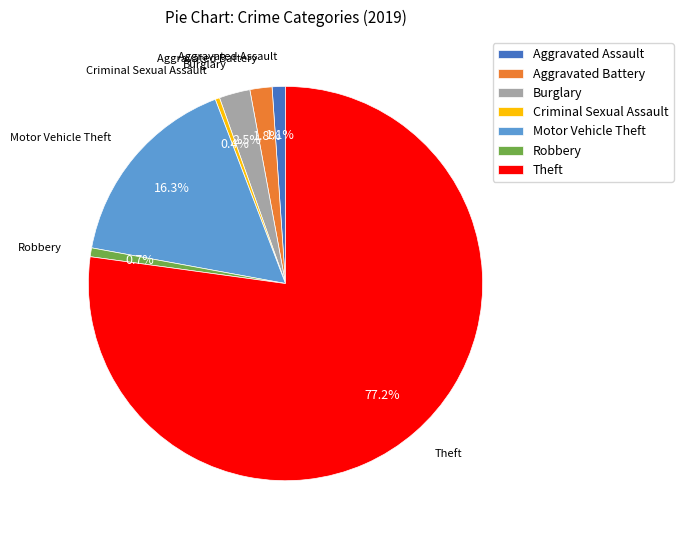

Approximately how many times larger is the value at Aggravated Battery compared to Burglary?

0.7